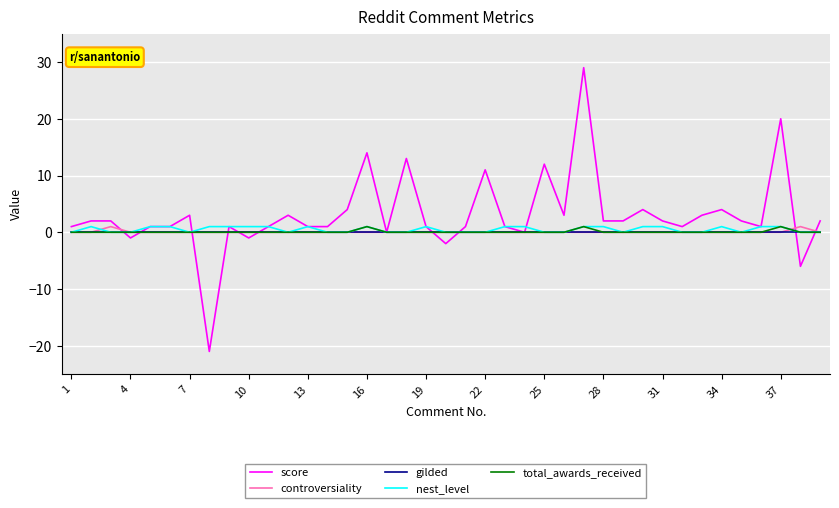

What is the maximum value for total_awards_received?

1